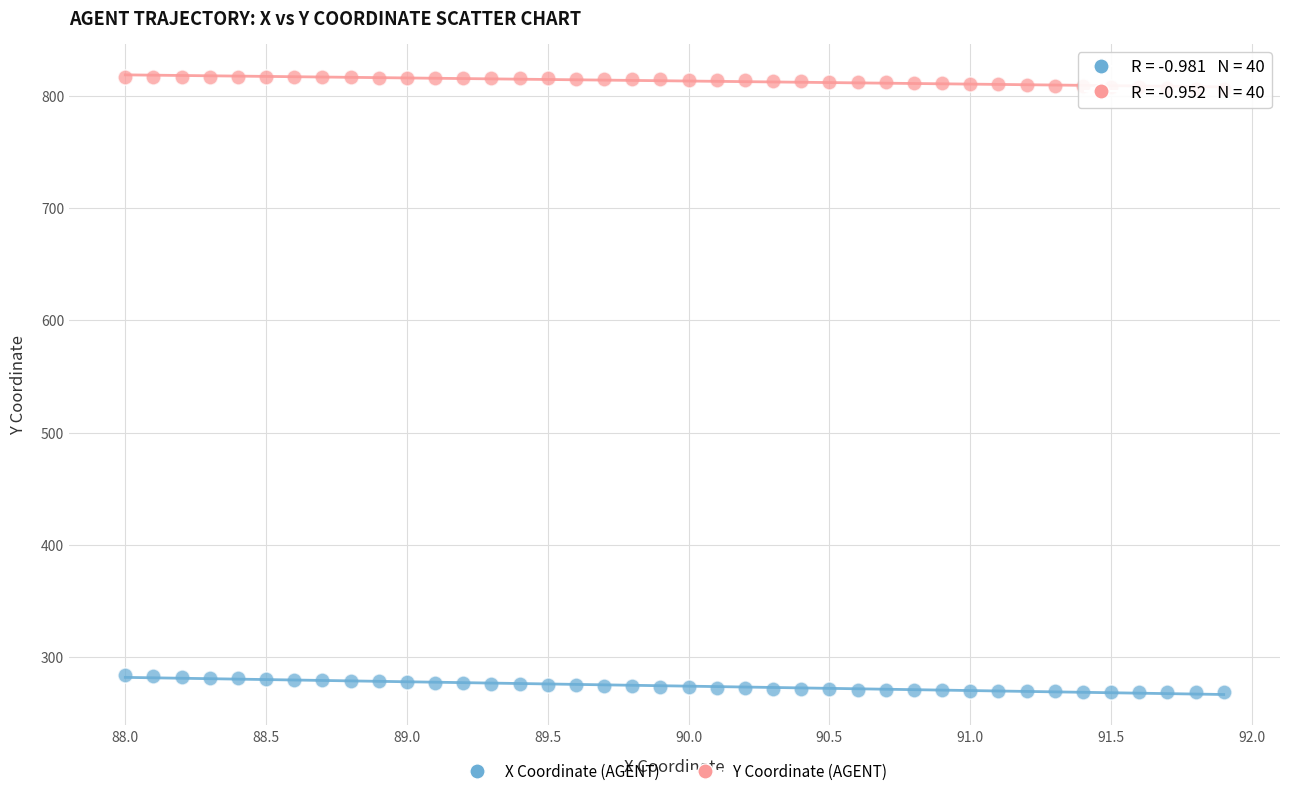

Across all data points, what is the range of Y values (max minus min)?

549.0